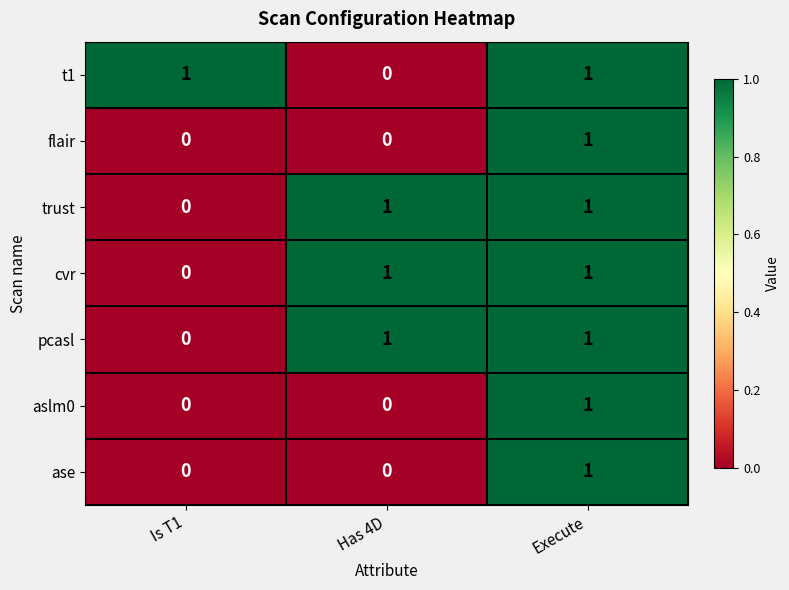

What is the maximum value shown in the chart?

1